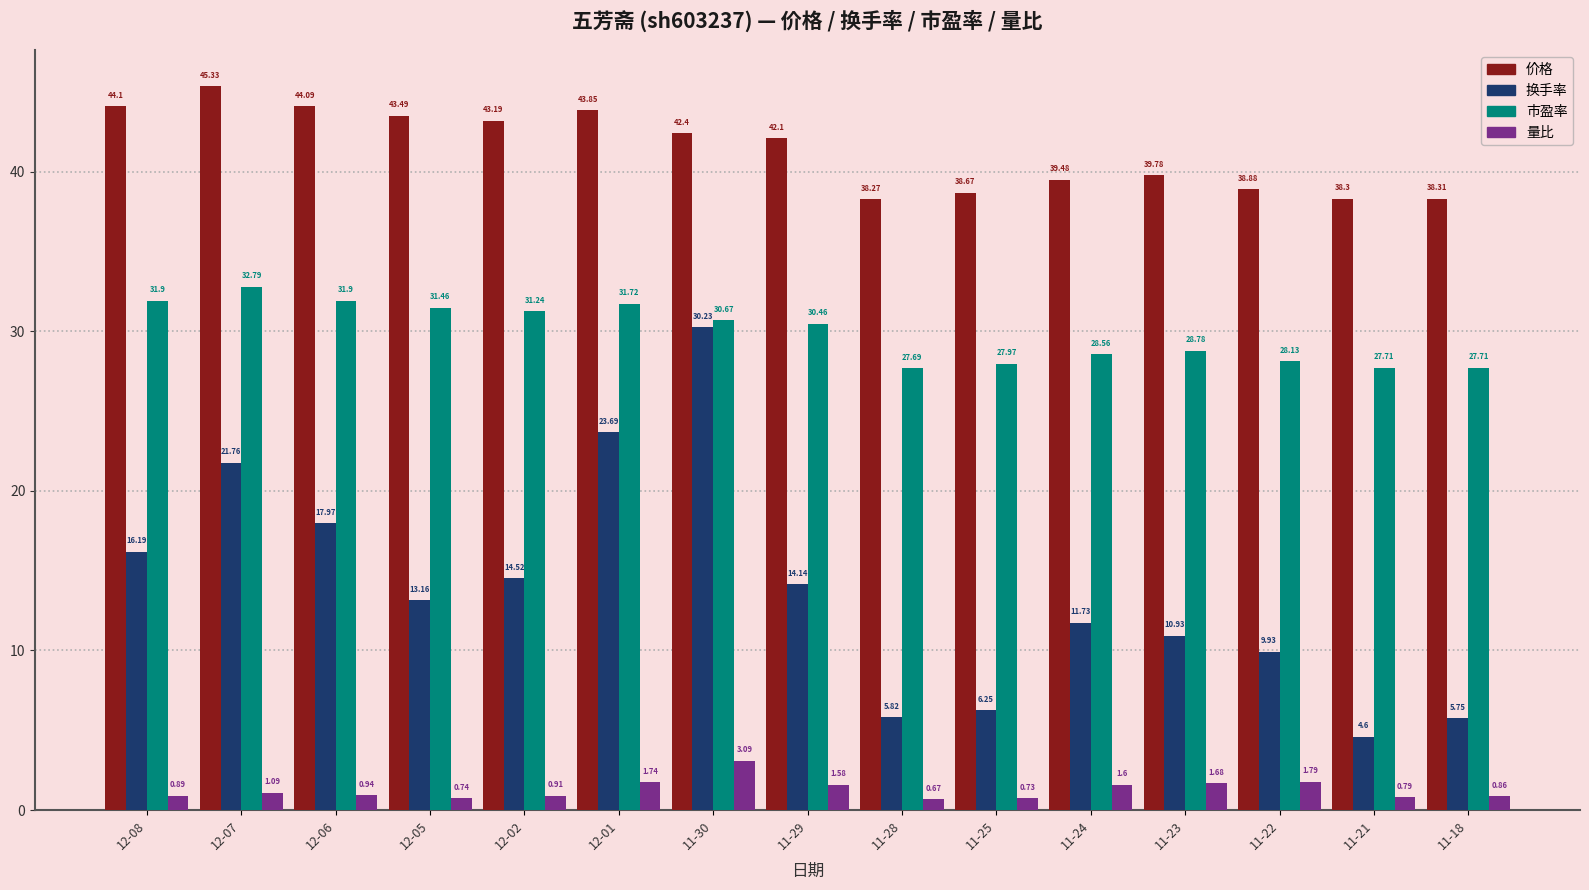

Which series changed the most between 11-30 and 11-24?

换手率